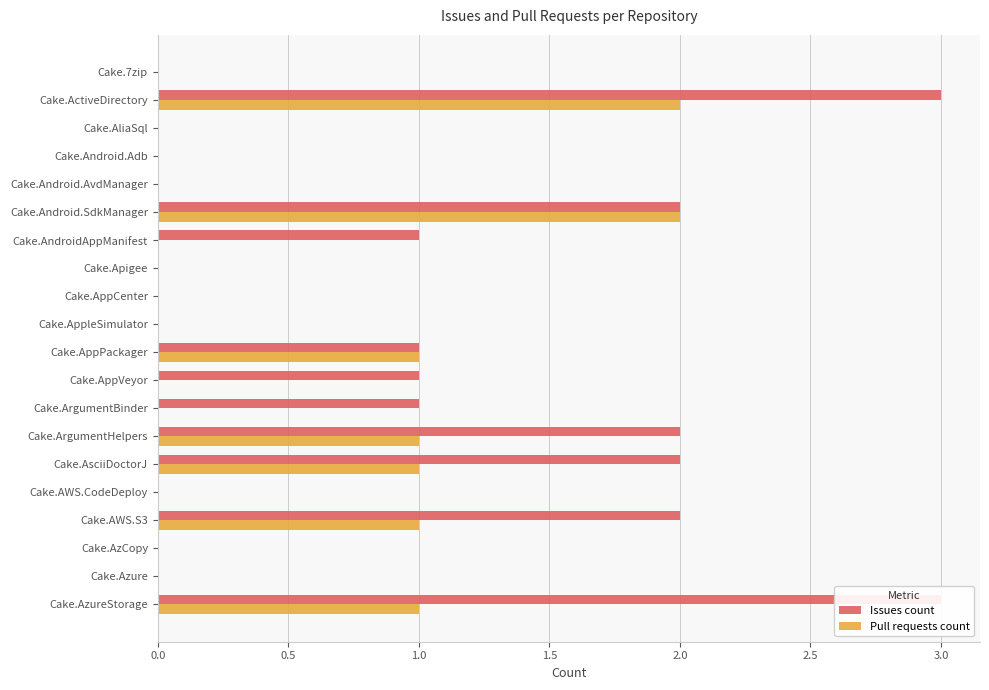

Rank the series by their maximum value, from lowest to highest.

Pull requests count, Issues count